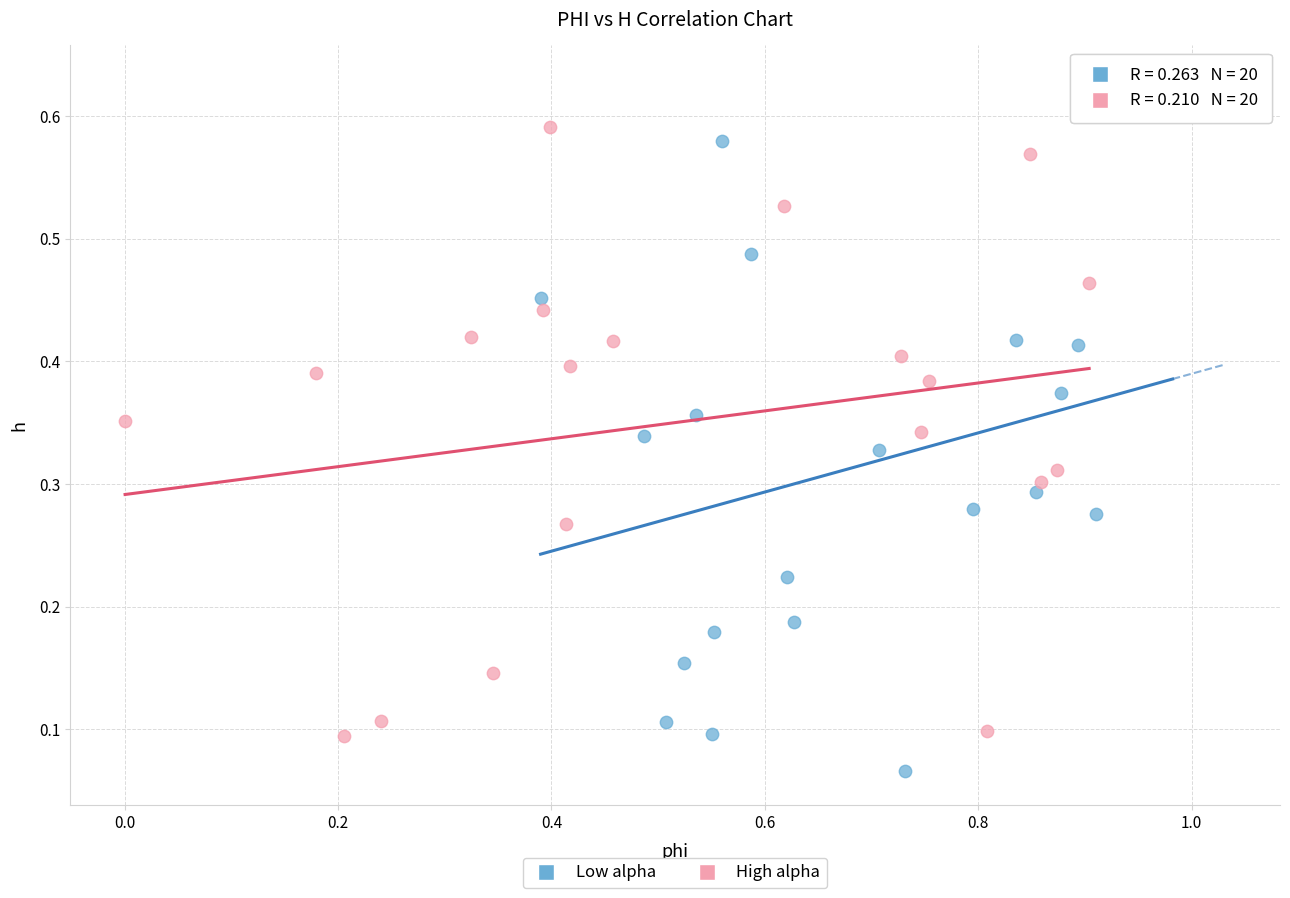

What are all the series names shown in the legend?

Low alpha, High alpha